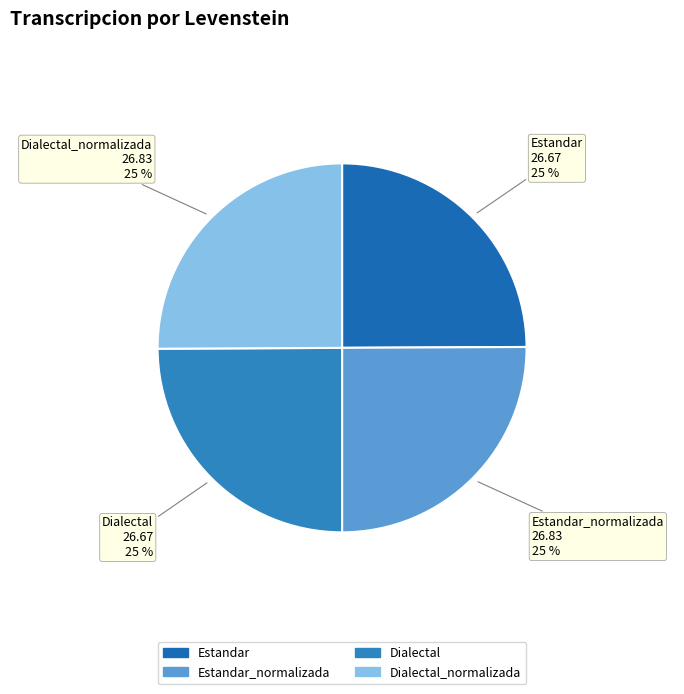

What is the ratio of the value at Dialectal_normalizada to the value at Estandar?

1.0